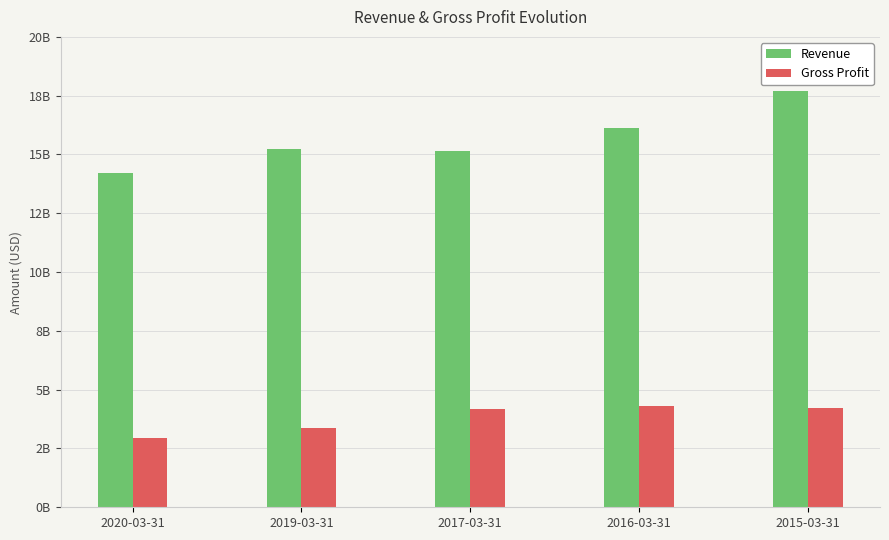

Is the value of Gross Profit at 2017-03-31 greater than the value of Revenue at 2017-03-31?

No